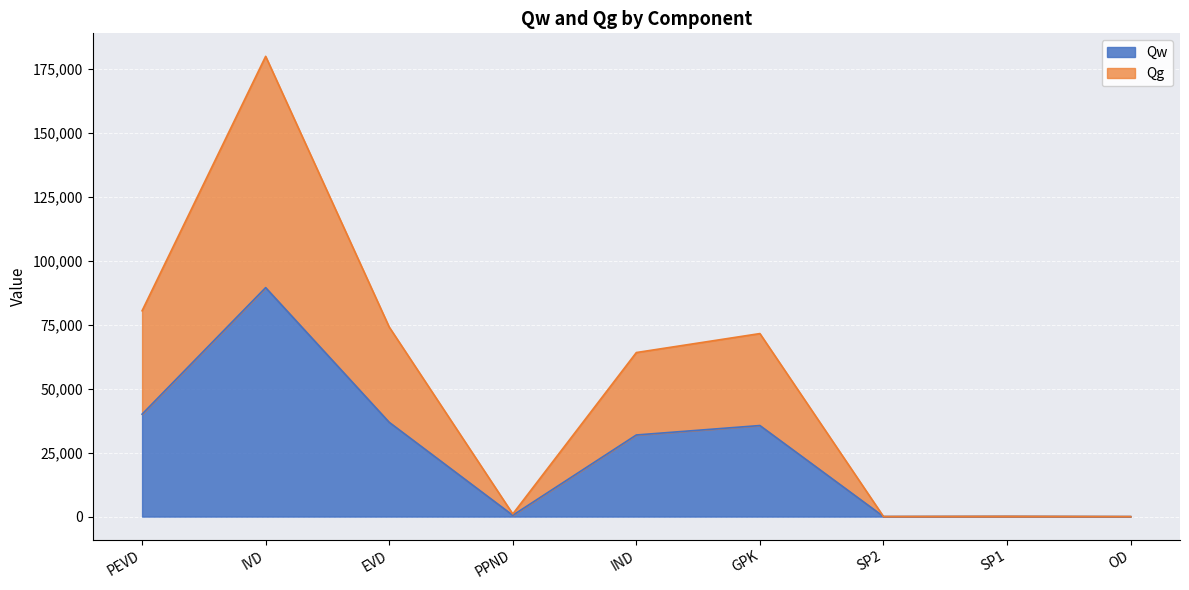

How many data points does each series have?

9